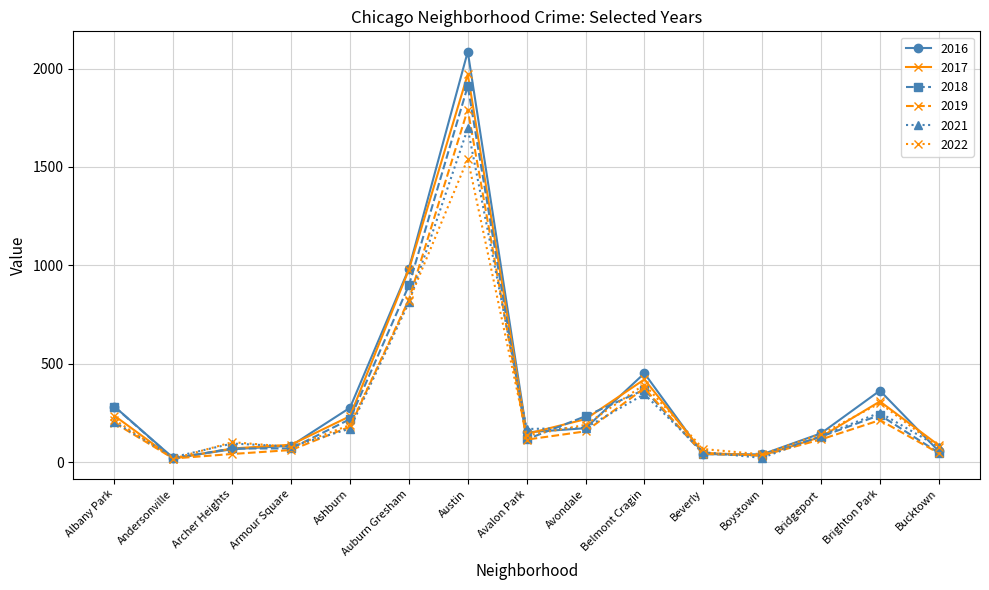

At which category is the sum across all series the highest?

Austin